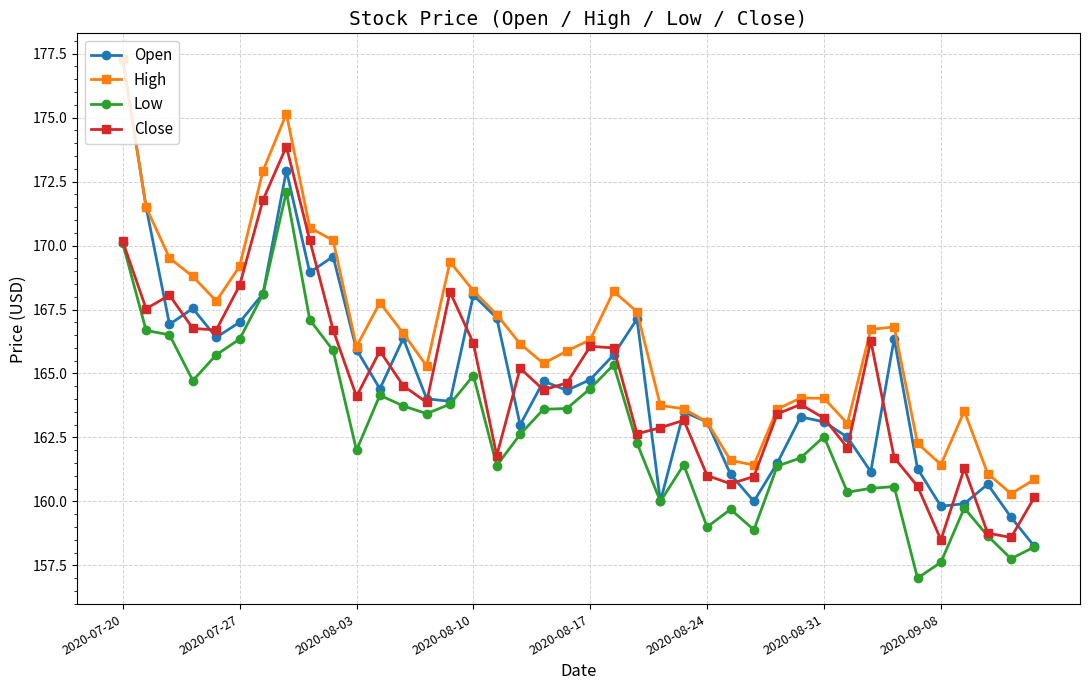

What is the maximum value for Low?

172.1